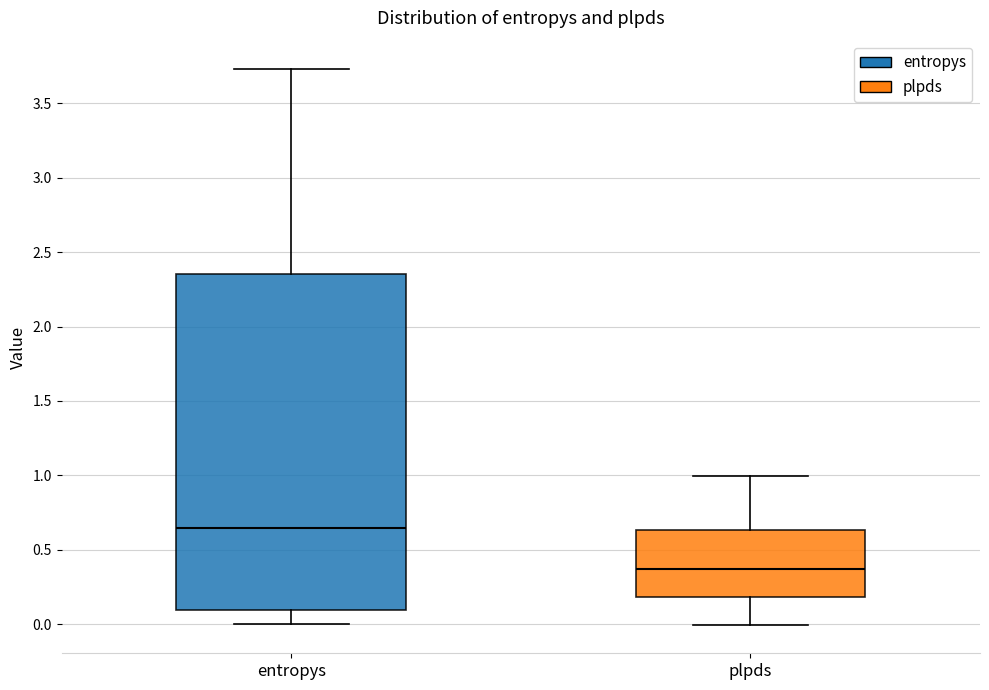

Reading left to right, transcribe this box plot: for each box, give where its median line is, the range the box spans, and where its two whiskers end, as read against the y-axis. The values are not printed on the chart, so give them approximately, as read against the axis.

entropys: median 0.65, box 0.10 to 2.35, whiskers 0.00 to 3.75
plpds: median 0.35, box 0.20 to 0.65, whiskers 0.00 to 1.00